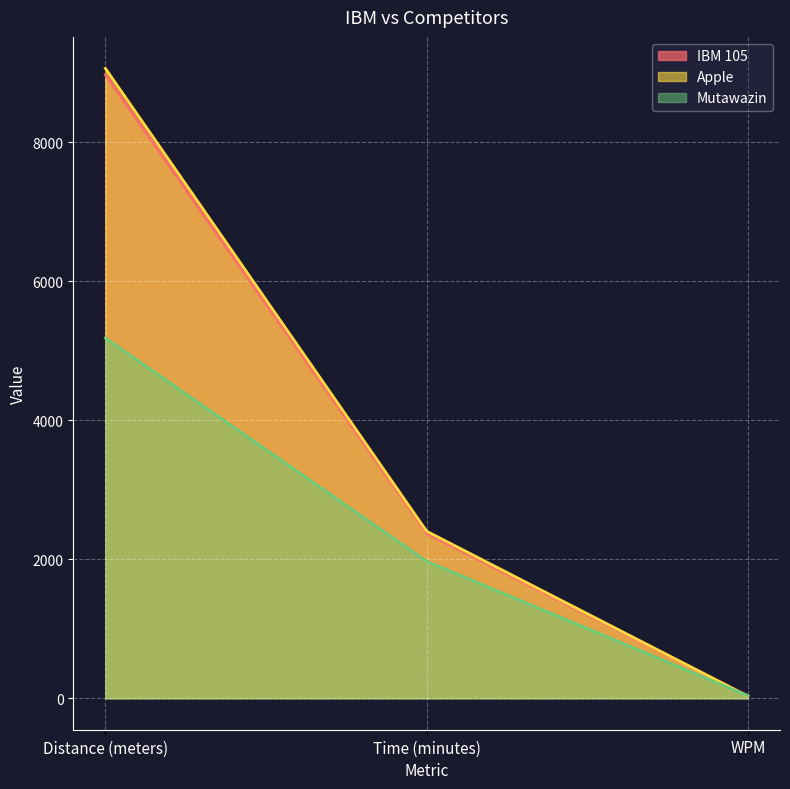

What is the total value across all series at WPM?

96.8